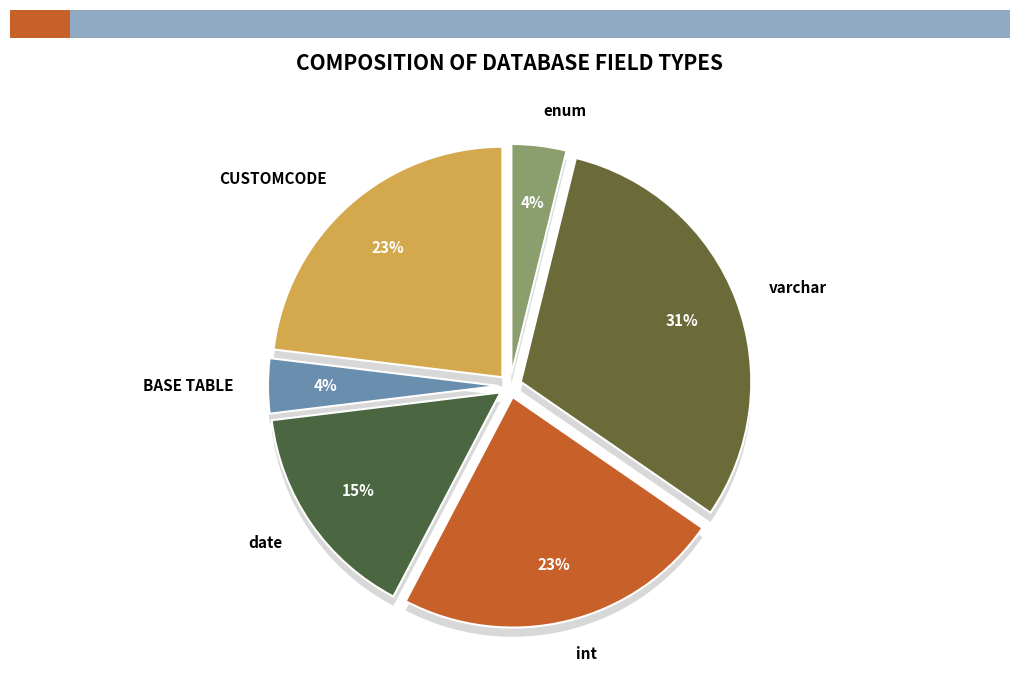

What percentage is NOT represented by BASE TABLE?

96.2%